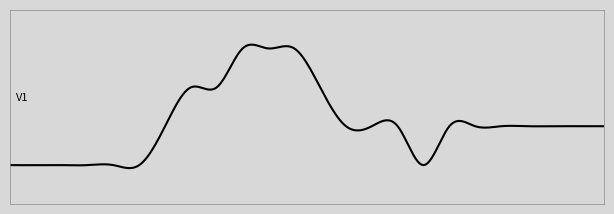

Where is the data nearest to the value 0?

6